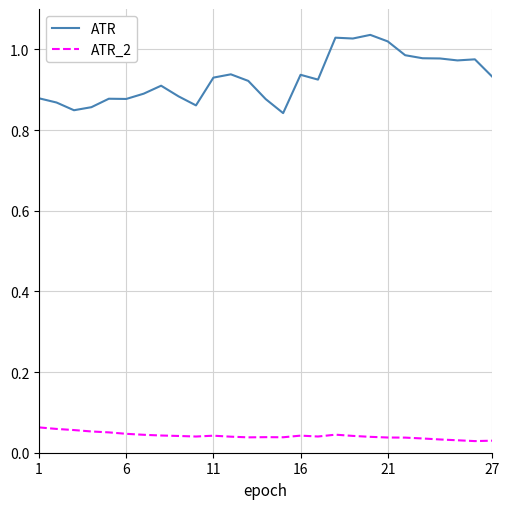

Which series has the widest spread of values?

ATR